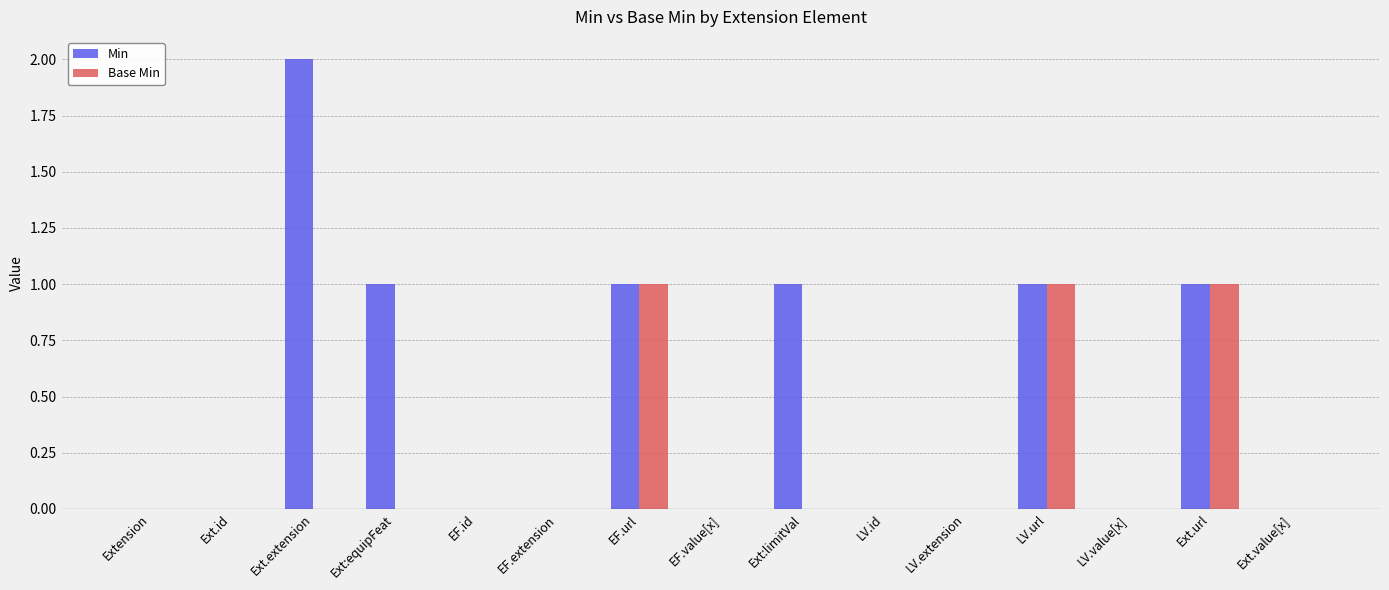

Are the bars grouped side by side (vs. stacked)?

Yes